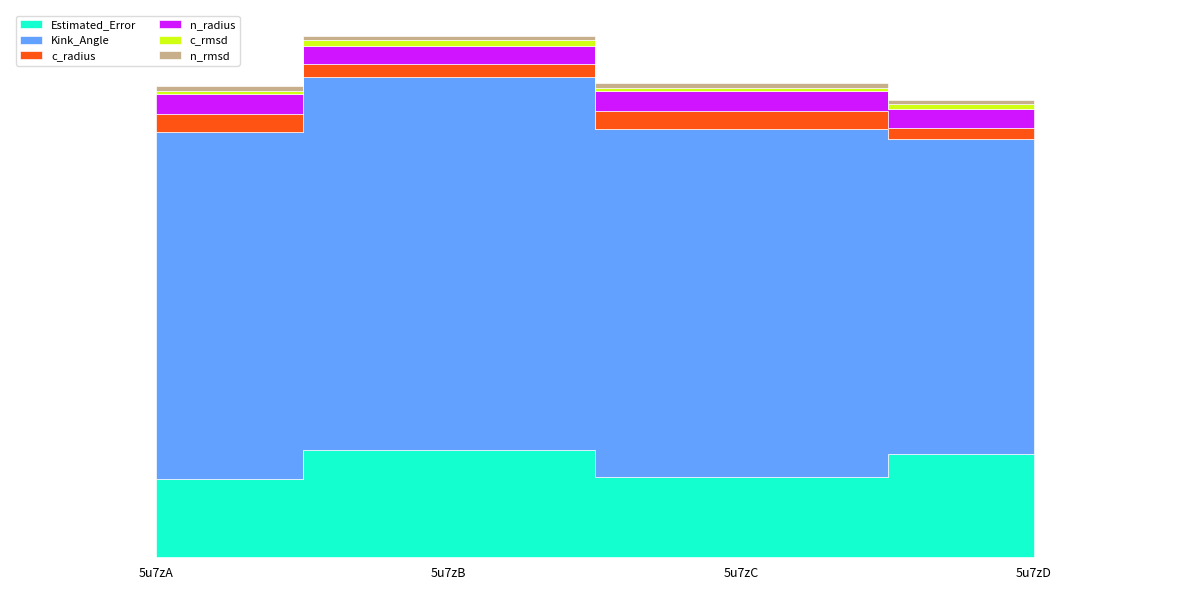

The n_rmsd series shows 0.6 at 5u7zA. True or false?

False